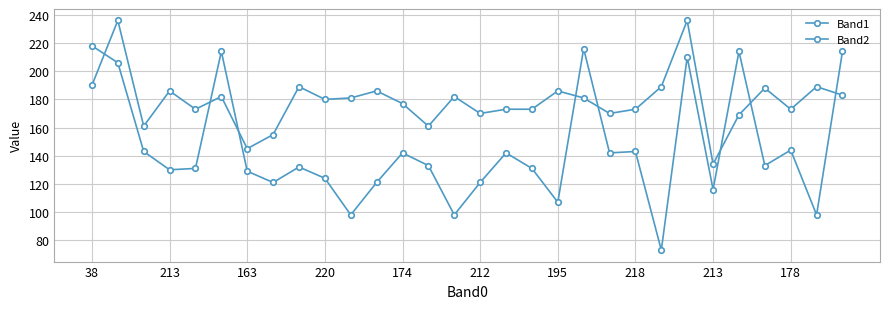

Which series has the widest spread of values?

Band1